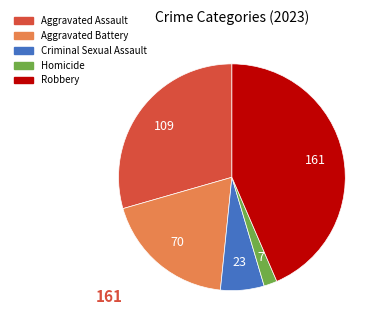

What is the smallest slice in the pie chart?

Homicide